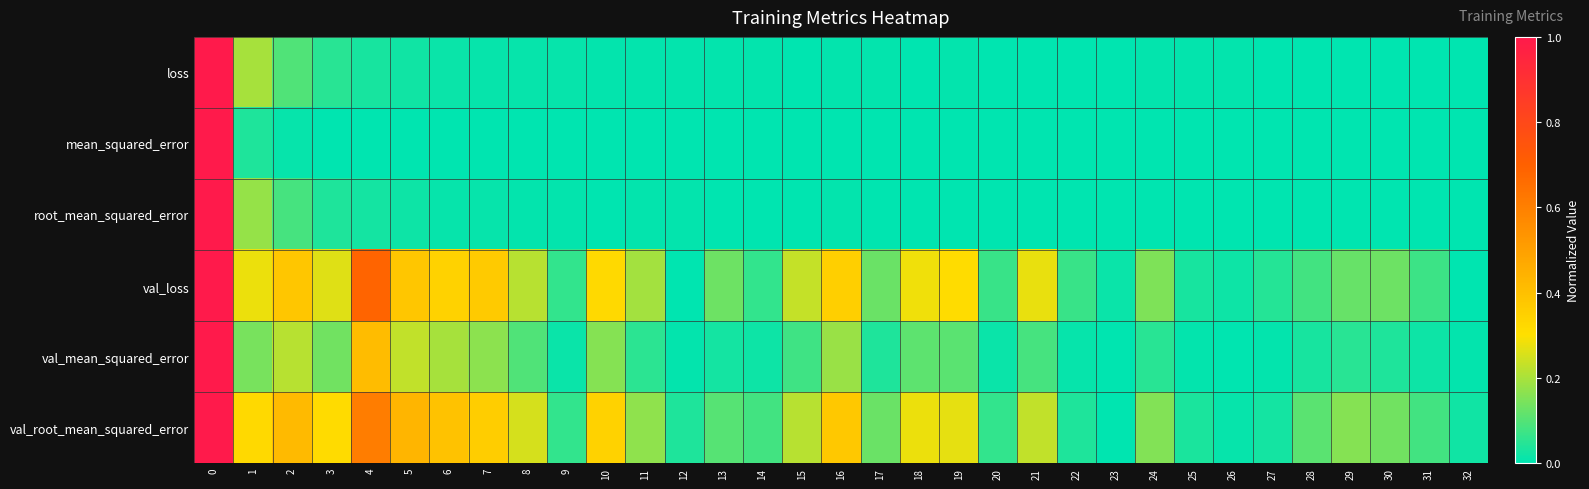

What is the total value across all series at 11?

0.4